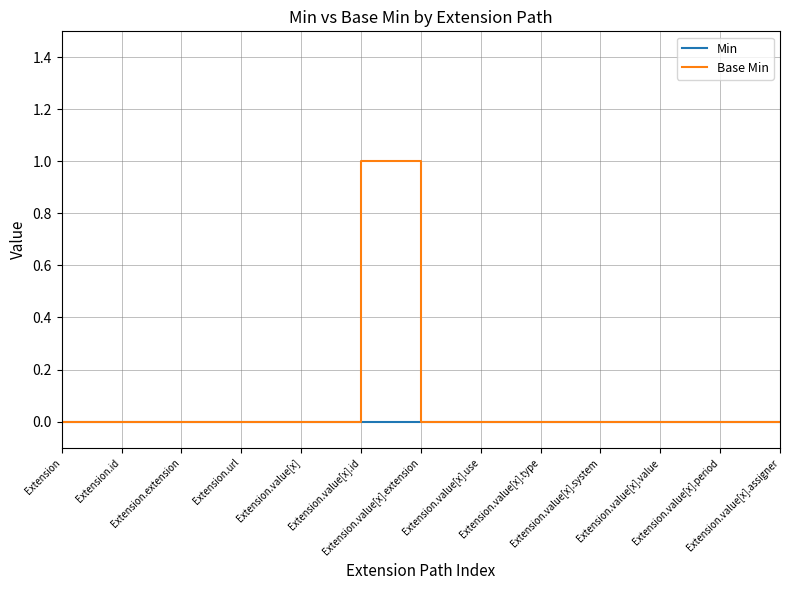

Which series has the widest spread of values?

Base Min